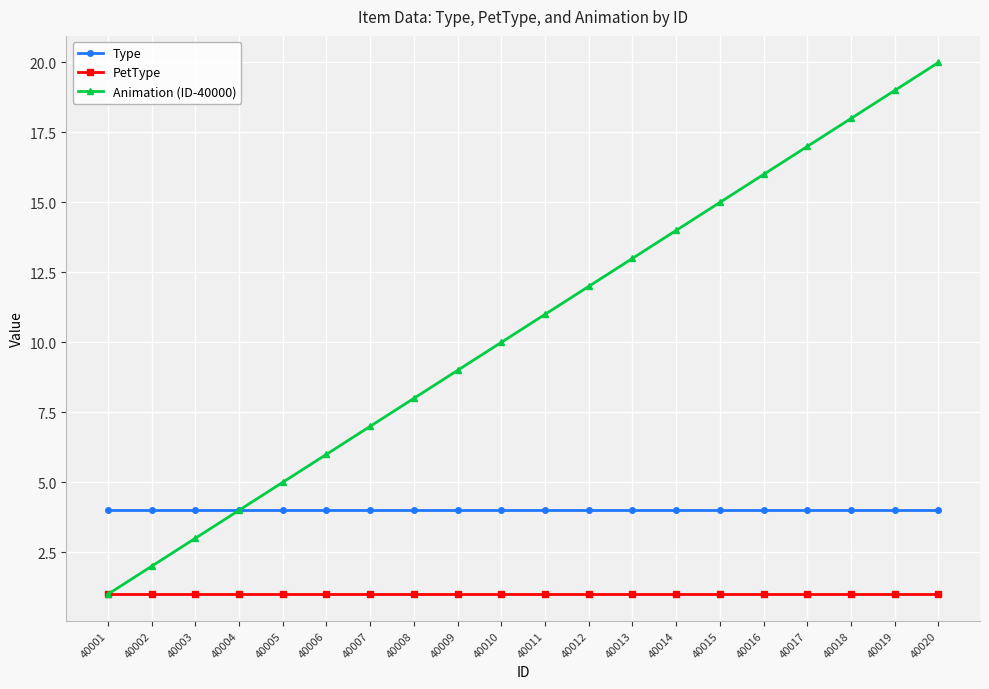

At which category is the sum across all series the highest?

40020